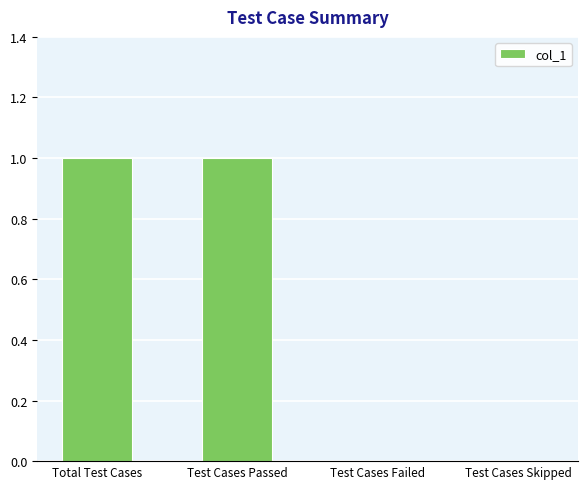

True or false: the data shows 0 at Test Cases Passed.

False